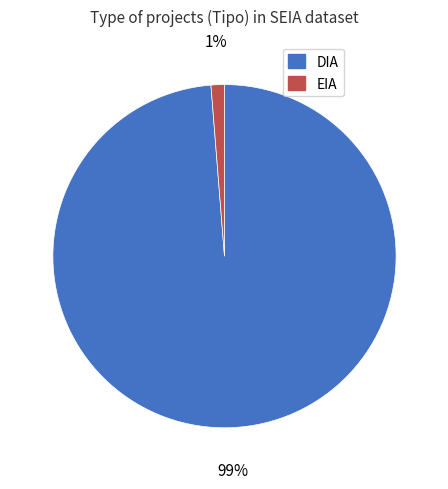

Rank the categories by value from highest to lowest.

DIA, EIA